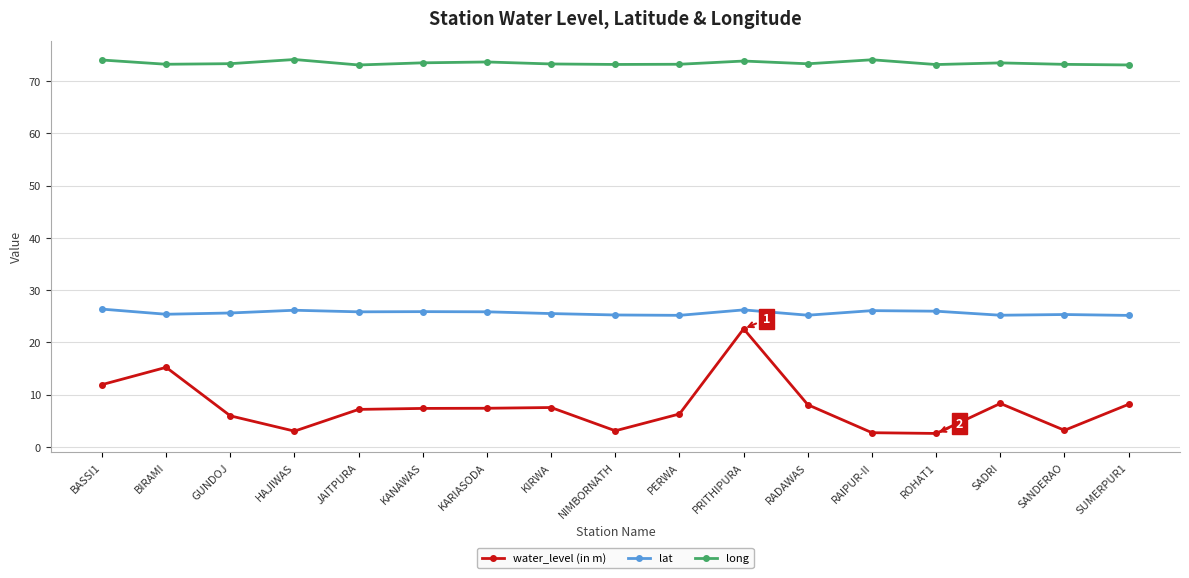

What is the maximum value for long?

74.1